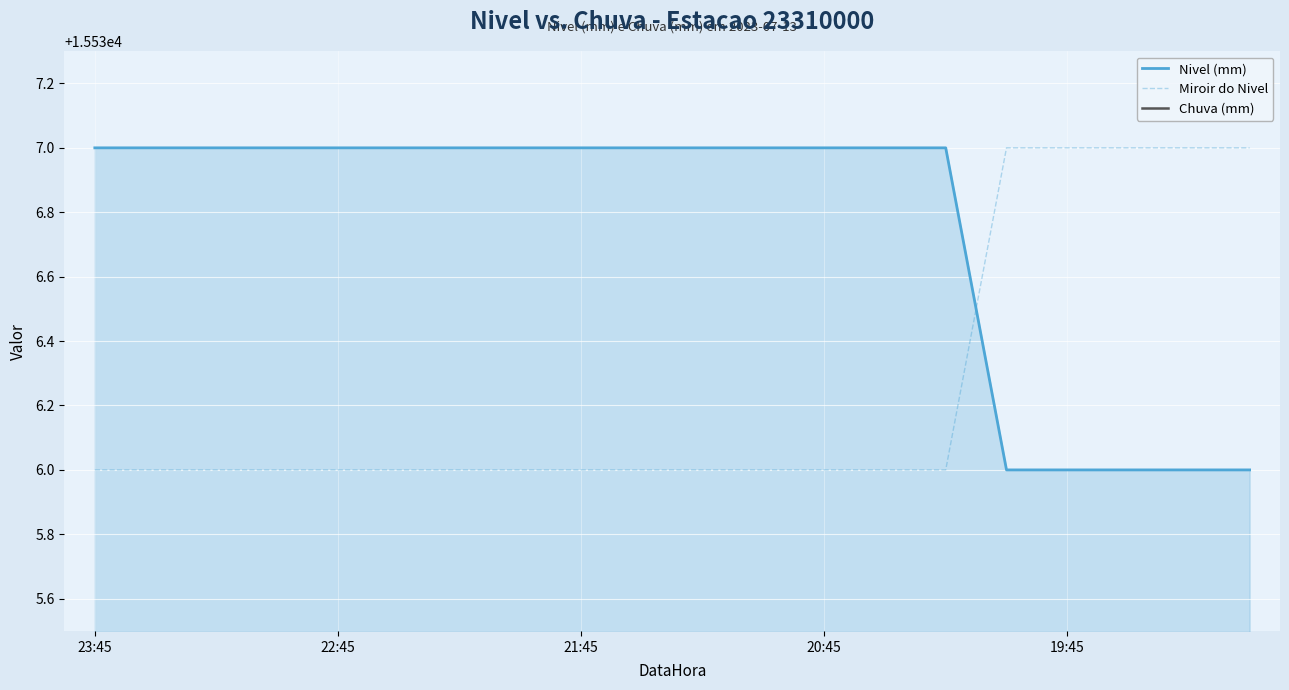

What is the maximum value for Nivel (mm)?

15537